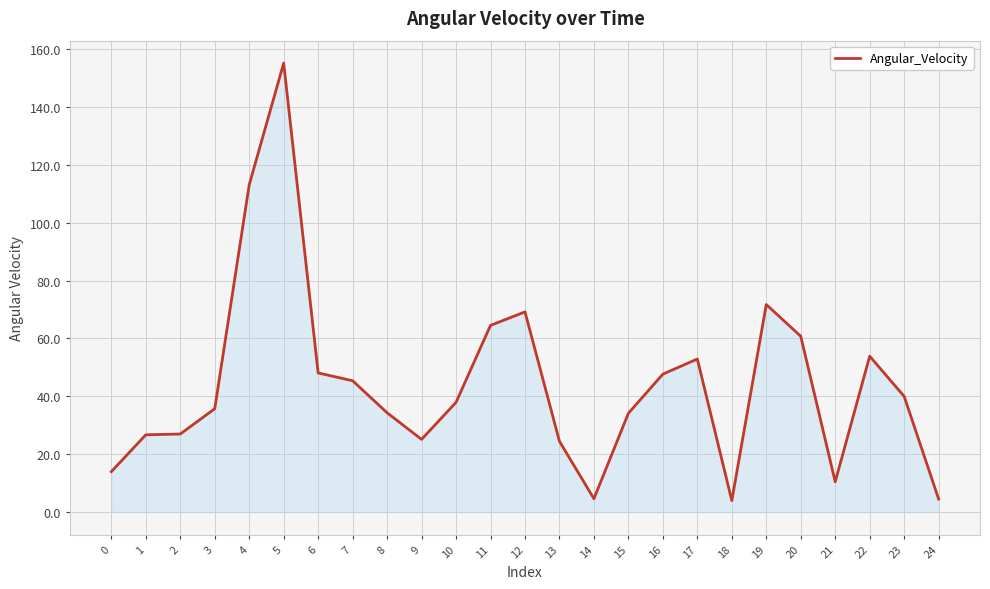

True or false: the data shows 4.0 at 18.

True